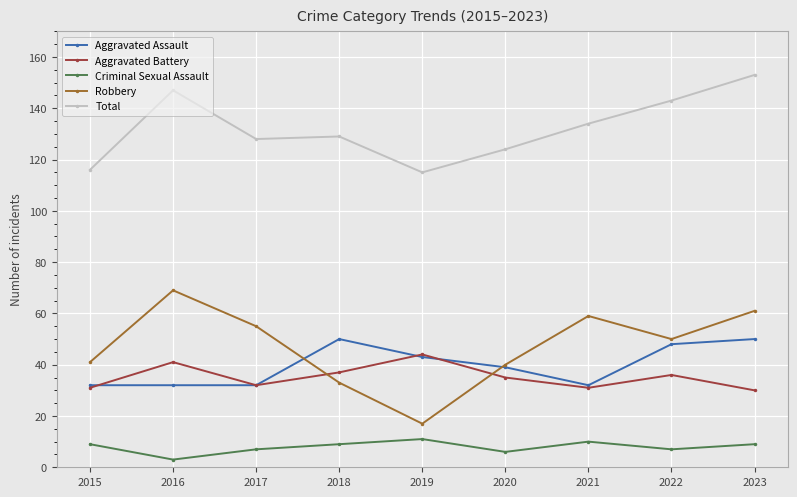

Rank the series at 2023 from highest to lowest value.

Total, Robbery, Aggravated Assault, Aggravated Battery, Criminal Sexual Assault